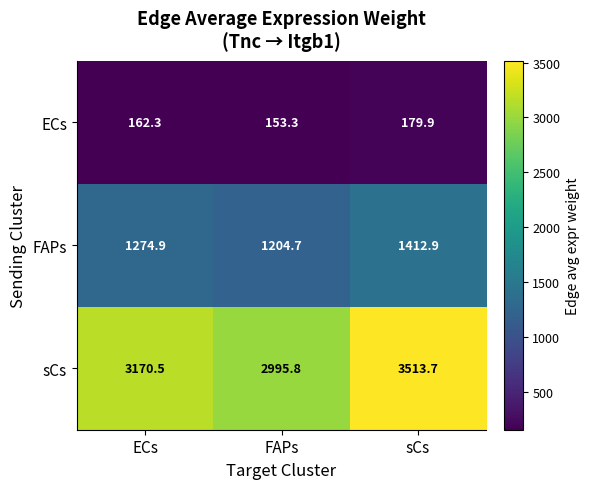

Read the FAPs value at sCs.

1412.9